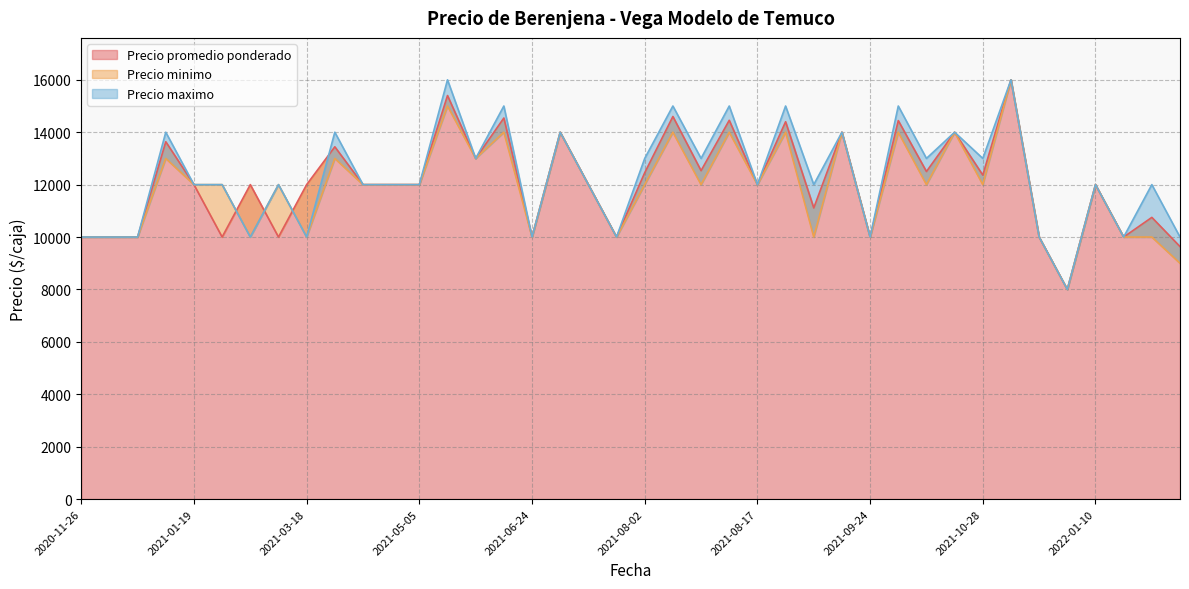

Which series changed the most between 2021-03-12 and 2021-07-12?

Precio promedio ponderado